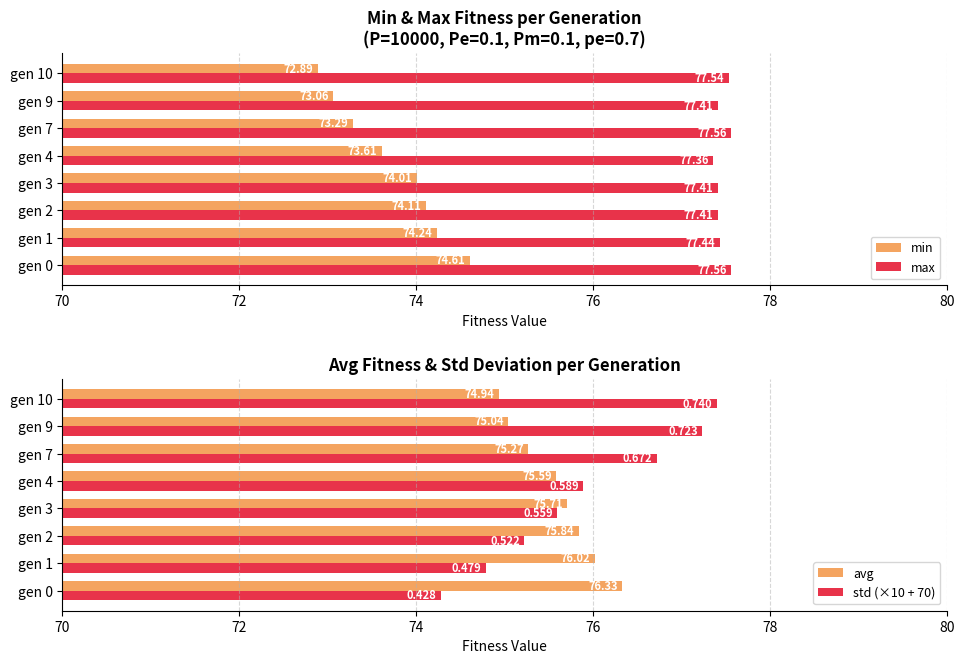

Which series has the largest total across all categories?

max